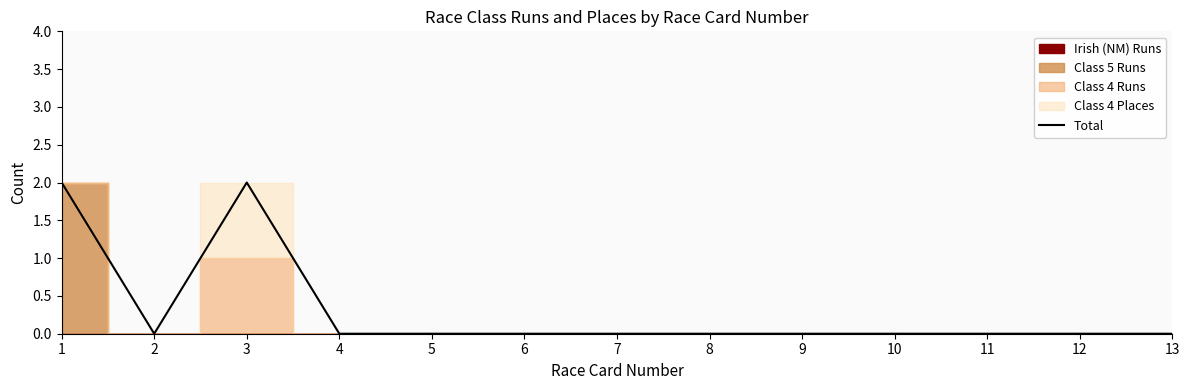

What is the sum of all values?

4